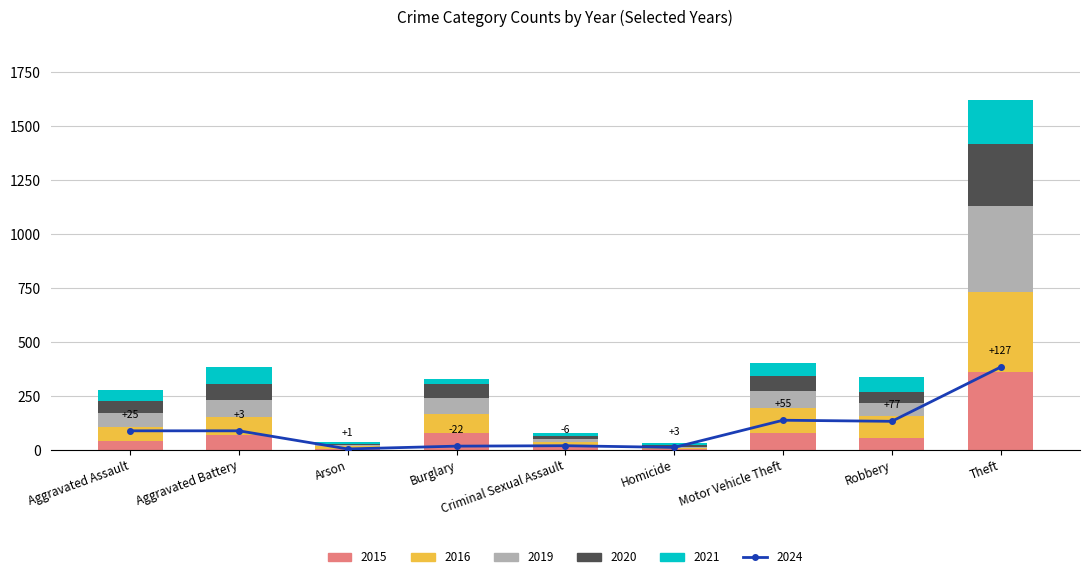

Which series changed the most between Aggravated Assault and Motor Vehicle Theft?

2016